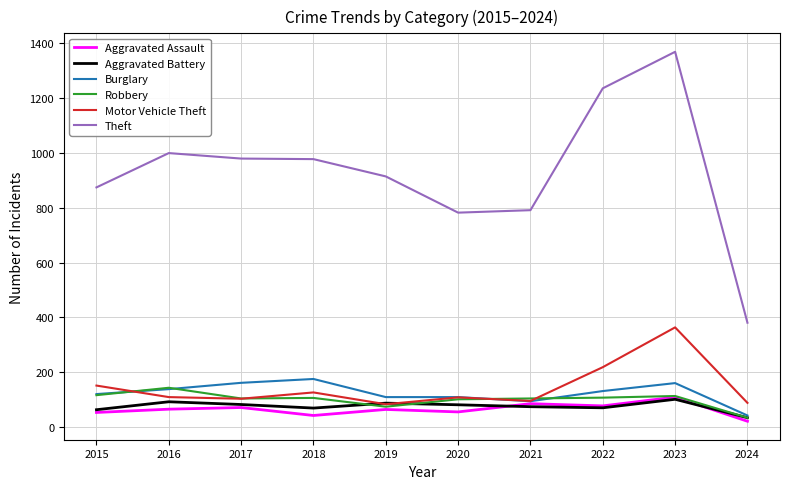

Read the Robbery value at 2021.

105